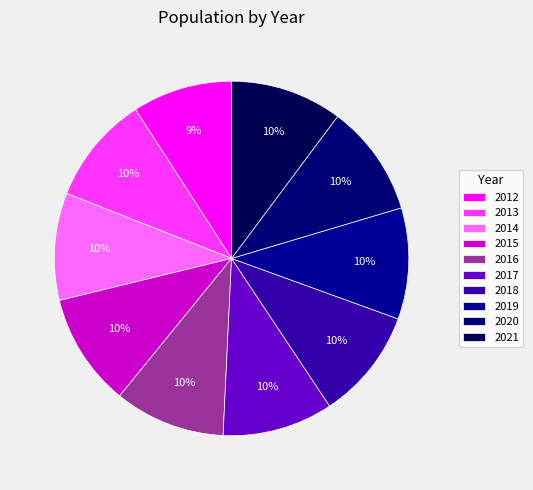

To the nearest percent, what portion does 2016 represent?

10%